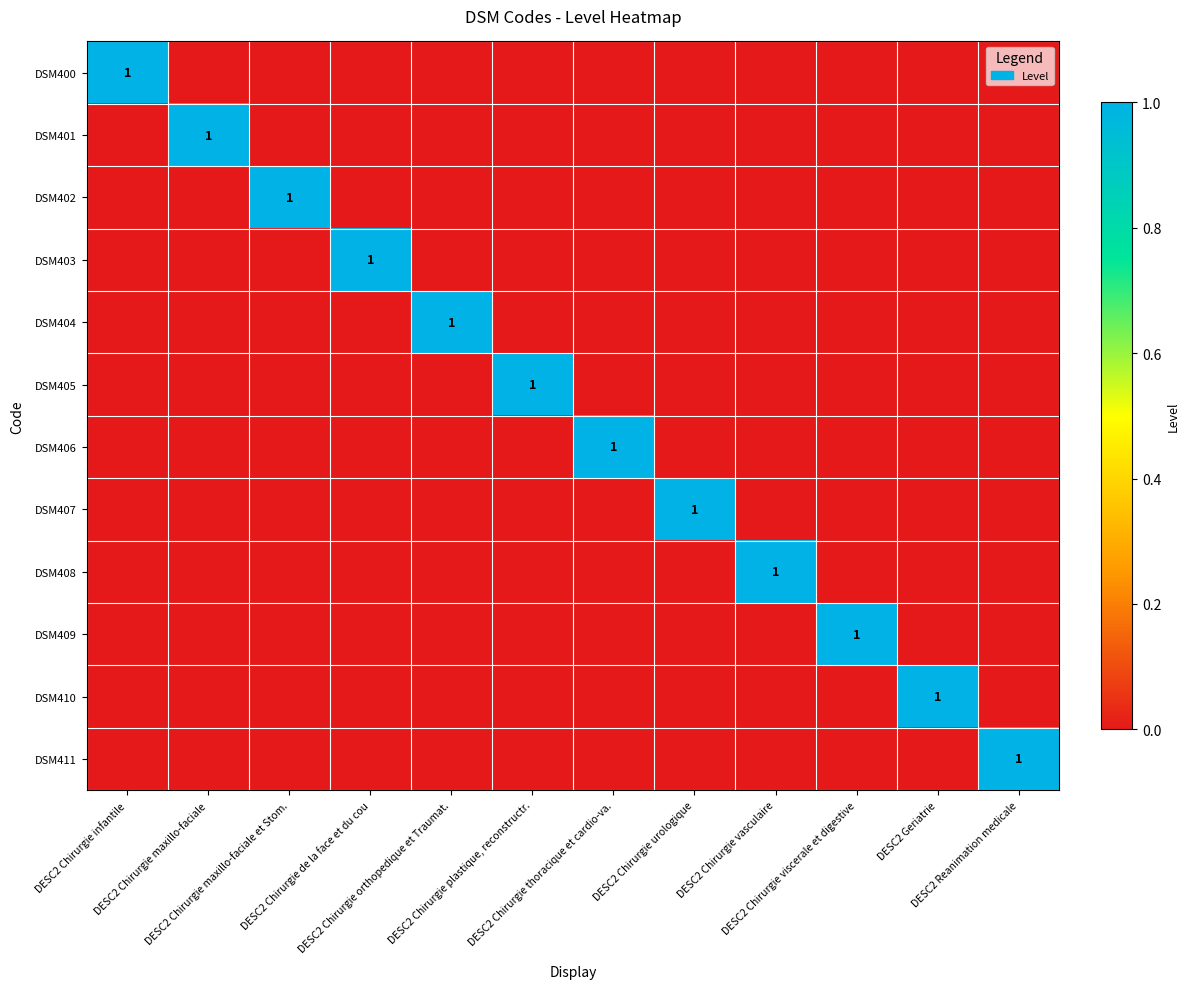

Which series changed the most between DESC2 Chirurgie maxillo-faciale et Stom. and DESC2 Chirurgie urologique?

DSM402